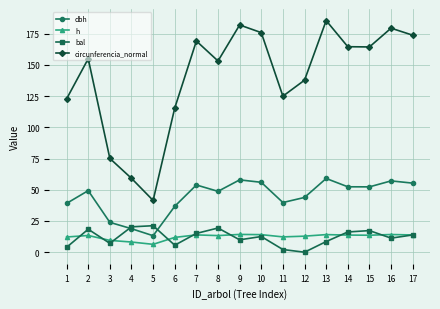

Which series has the widest spread of values?

circunferencia_normal